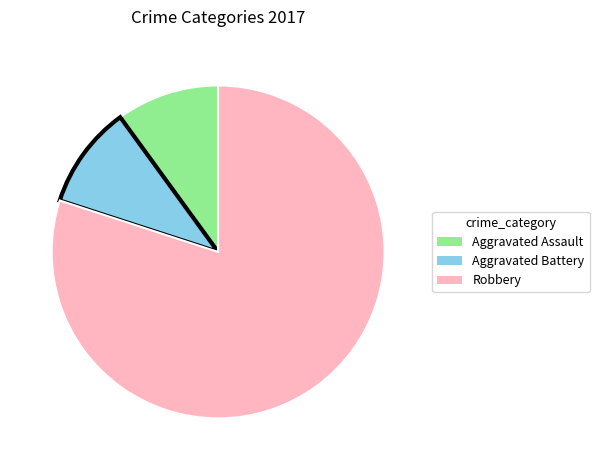

The Aggravated Assault slice represents 10% of the pie. True or false?

True